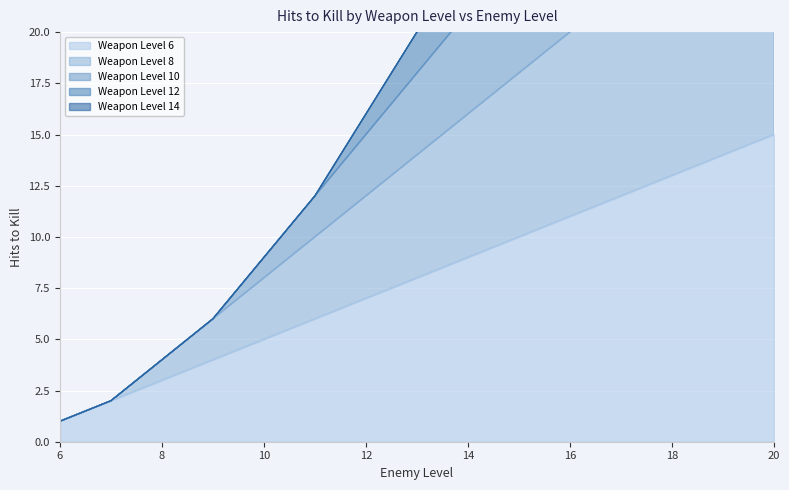

At 7, list the series in order from largest to smallest.

Weapon Lvl 6 vs Enemy, Weapon Lvl 8 vs Enemy, Weapon Lvl 10 vs Enemy, Weapon Lvl 12 vs Enemy, Weapon Lvl 14 vs Enemy